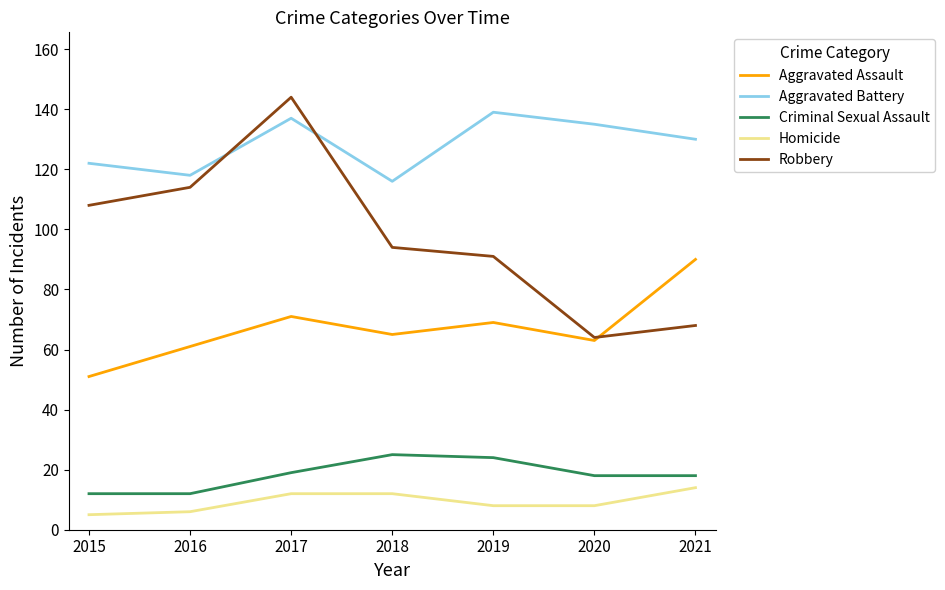

True or false: Aggravated Assault and Aggravated Battery intersect in this chart.

False